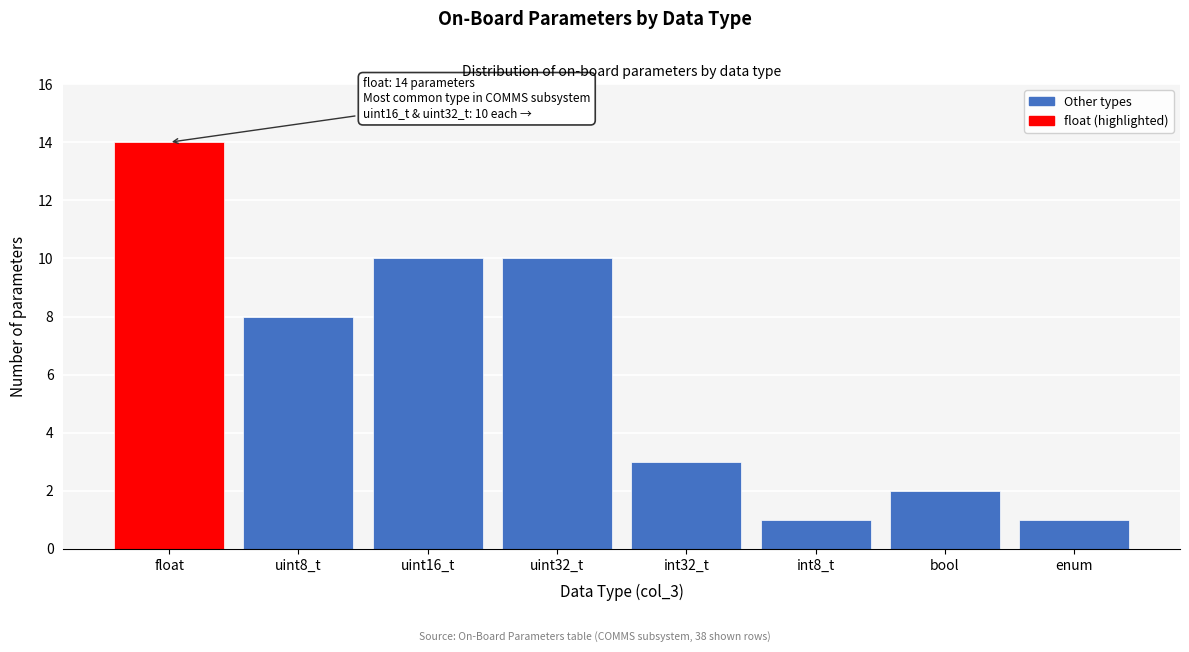

Reading left to right, transcribe all the data shown in this chart.

float=14	uint8_t=8	uint16_t=10	uint32_t=10	int32_t=3	int8_t=1	bool=2	enum=1